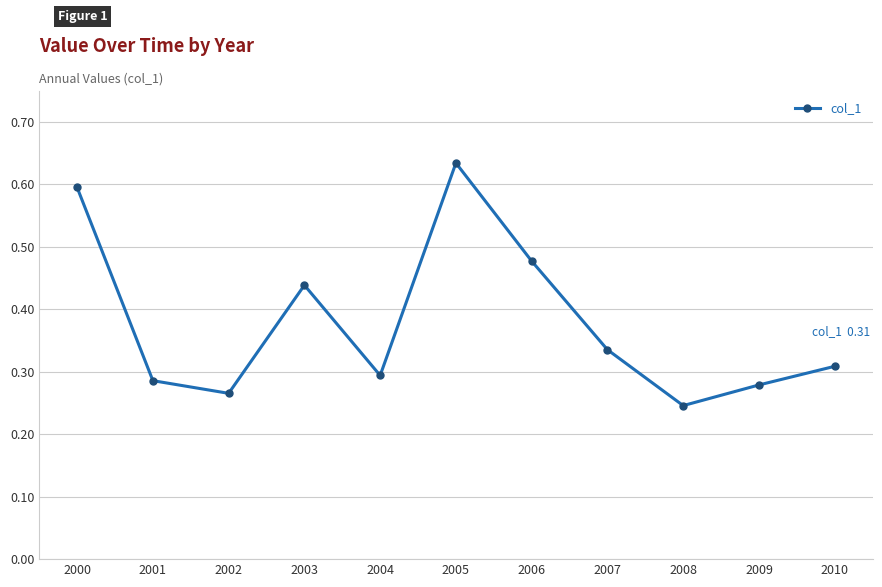

How many lines are shown in the chart?

1